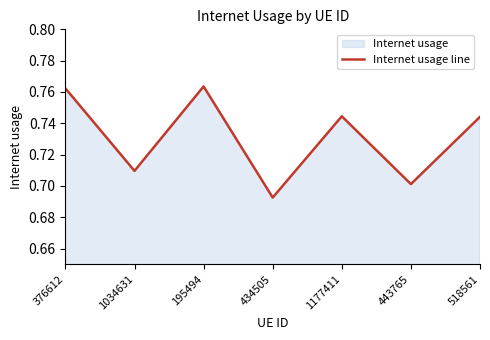

Which has a higher value, 443765 or 195494?

195494